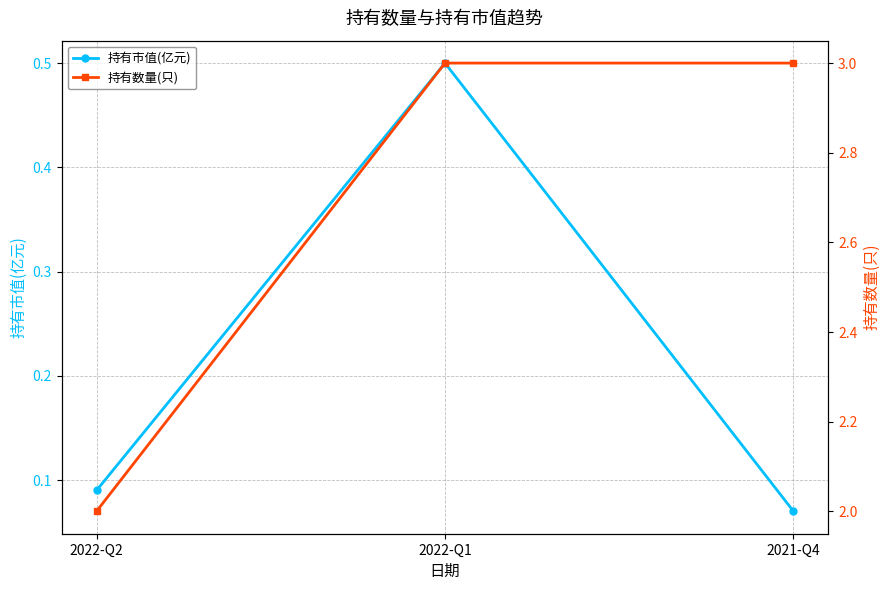

List the series in order of their overall mean, lowest first.

持有市值(亿元), 持有数量(只)